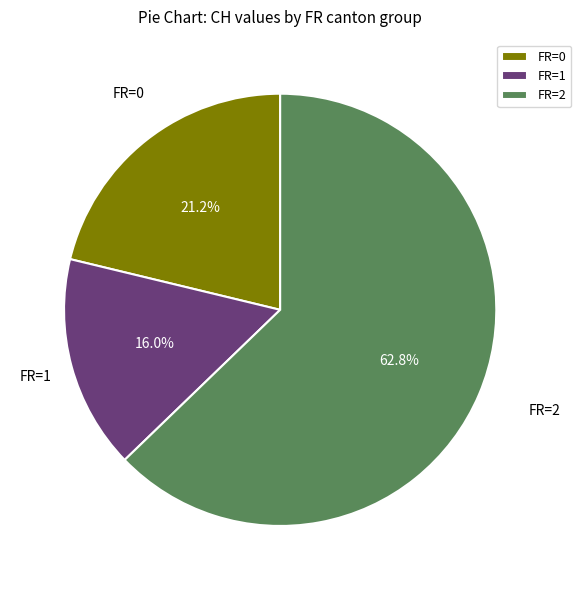

To the nearest percent, what percentage of the pie is FR=2?

63%